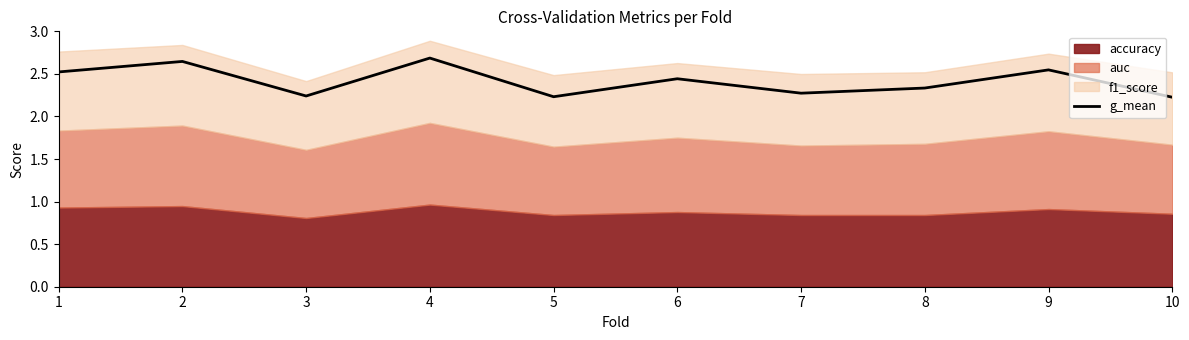

True or false: there are more than 0 points higher than both neighbors.

True